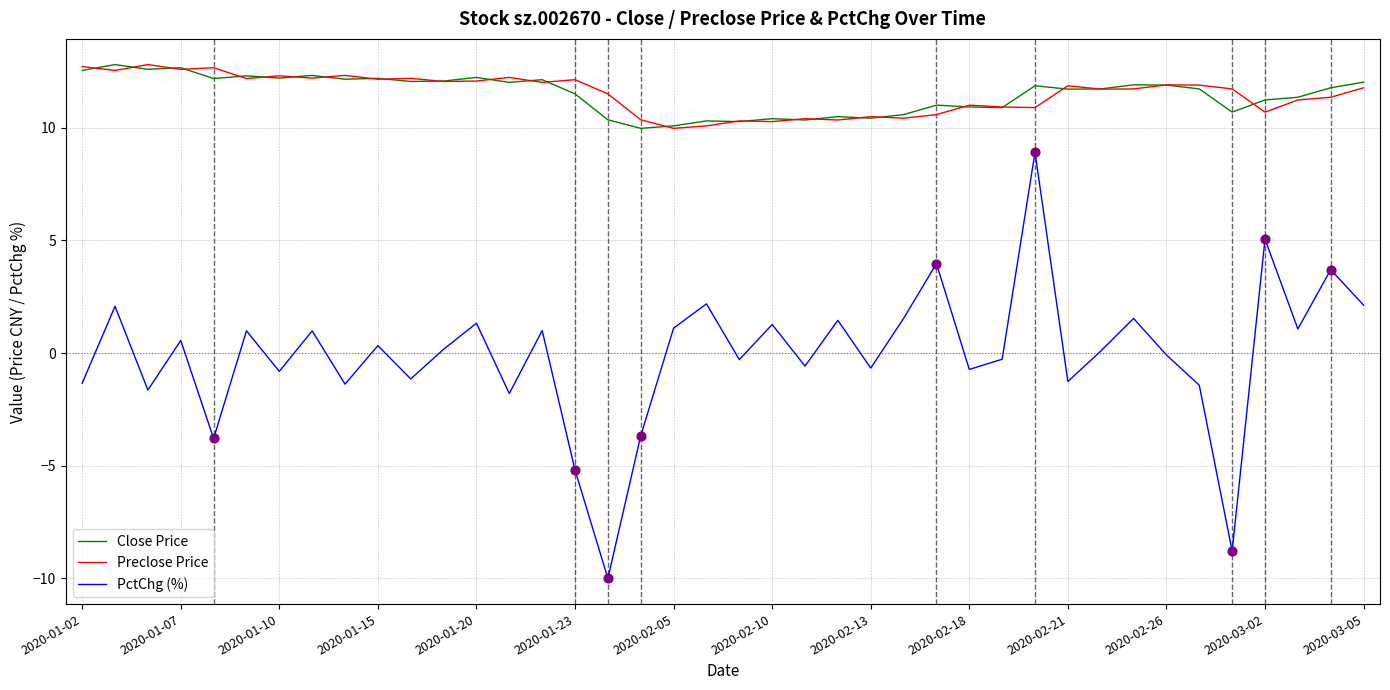

True or false: Preclose Price and PctChg (%) cross at least once.

False